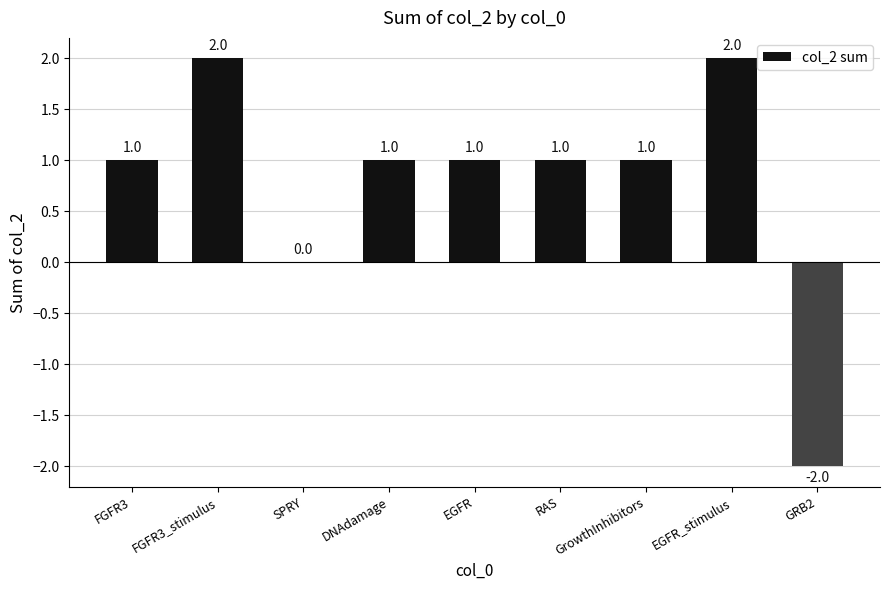

How many values are between 1 and 2?

7